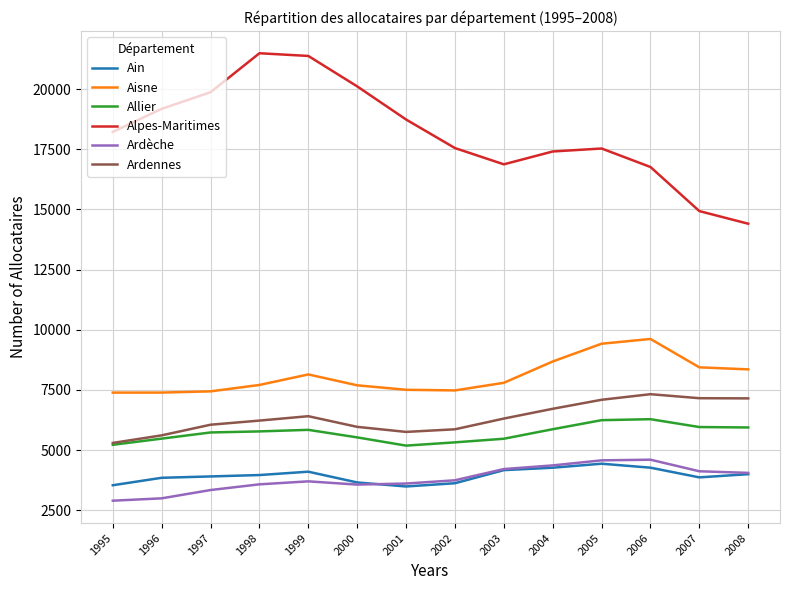

In Alpes-Maritimes, how many points are lower than both neighbors (excluding endpoints)?

1